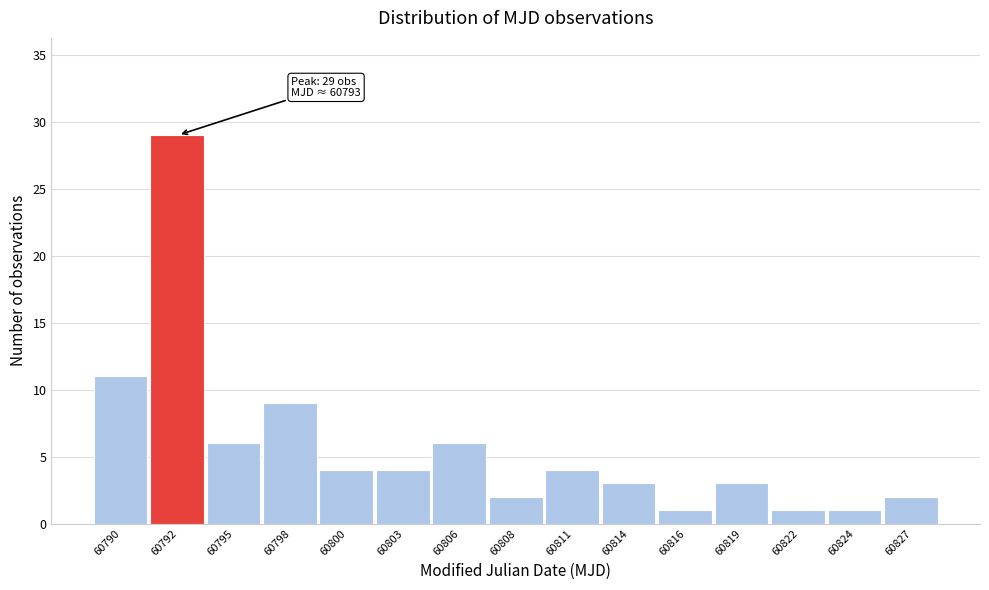

Reading left to right, extract all data points from this chart.

11	29	6	9	4	4	6	2	4	3	1	3	1	1	2